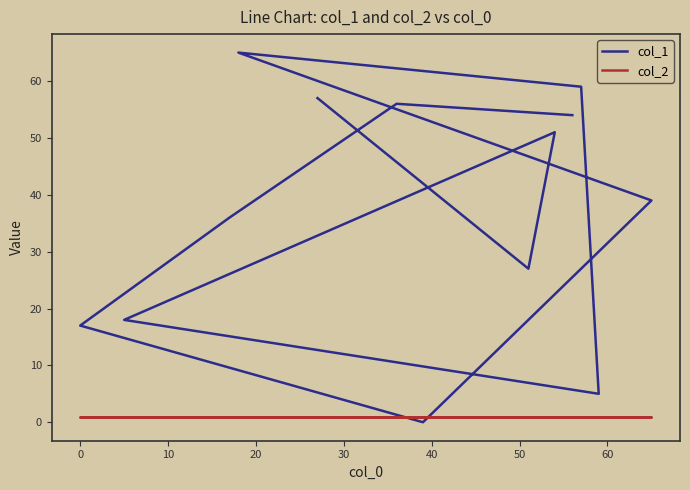

Rank the series by their average value, from lowest to highest.

col_2, col_1